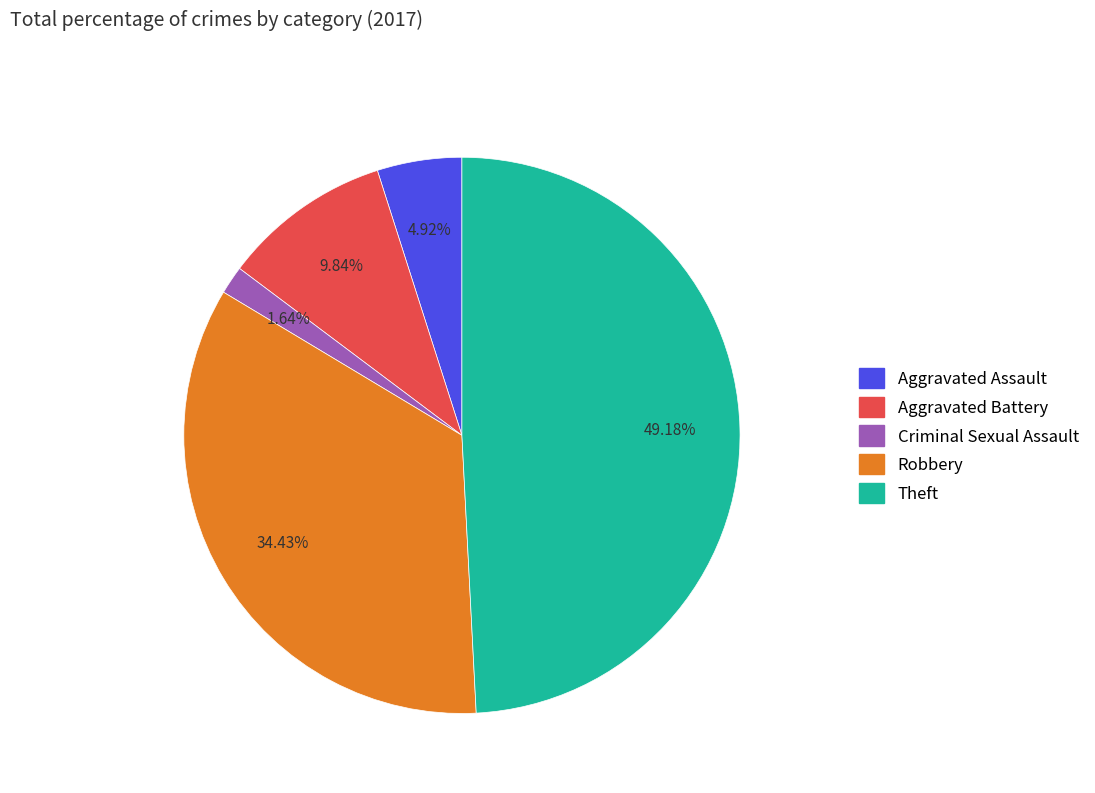

Is there any slice that represents more than half of the pie?

No